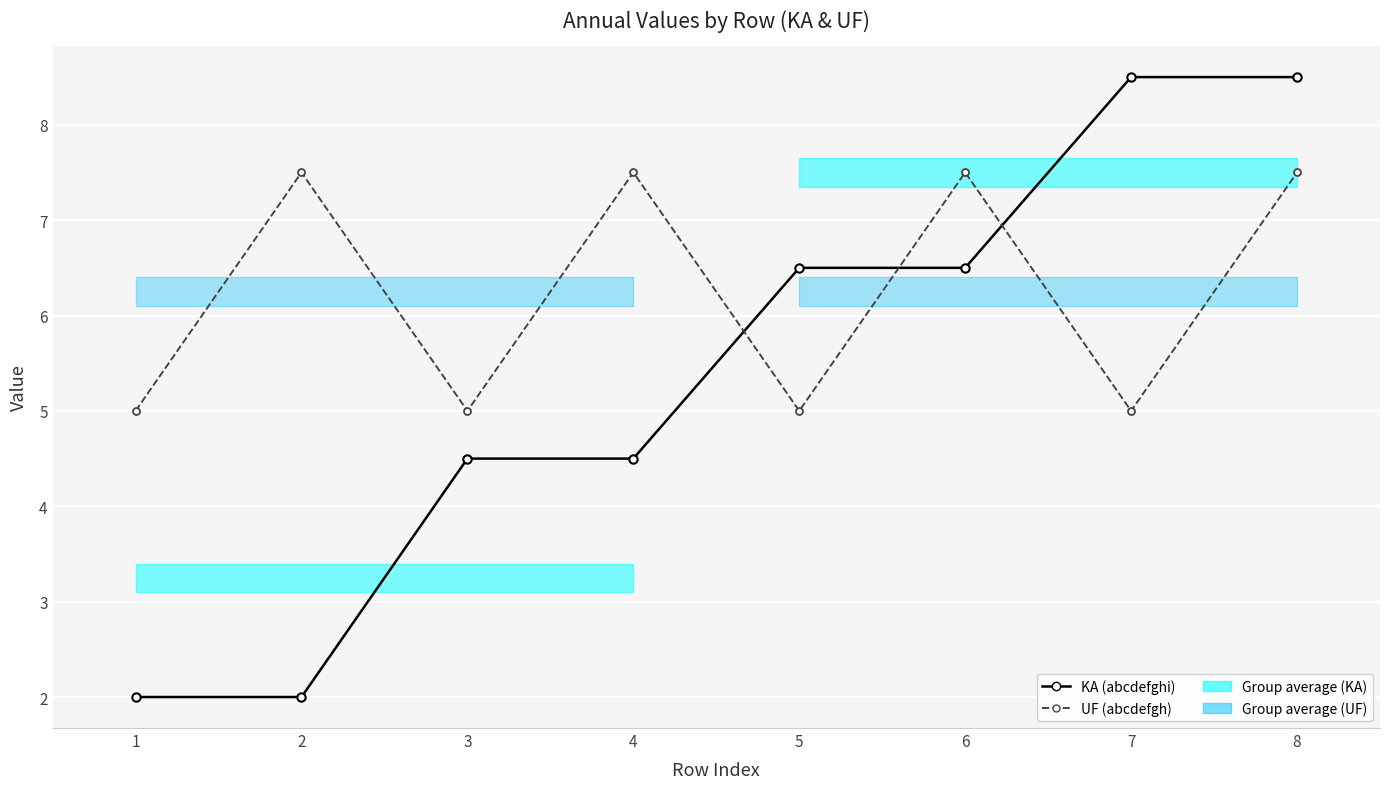

Where does the UF (abcdefgh) series first go above 7?

2